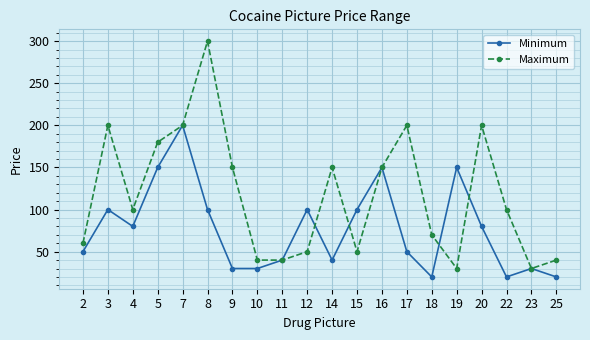

What is the difference between the maximum and minimum values in the Minimum series?

180